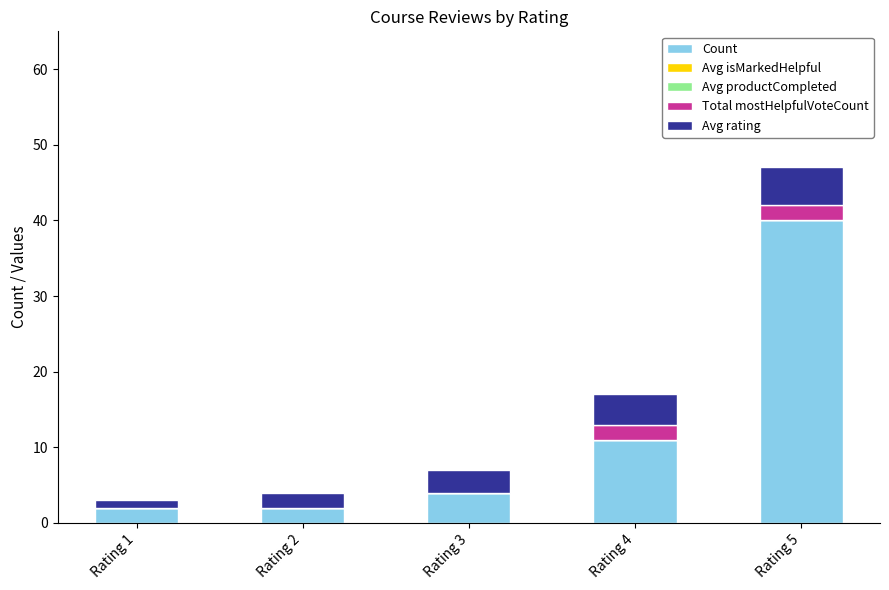

Reading left to right, what are the values for Count?

Rating 1=2	Rating 2=2	Rating 3=4	Rating 4=11	Rating 5=40